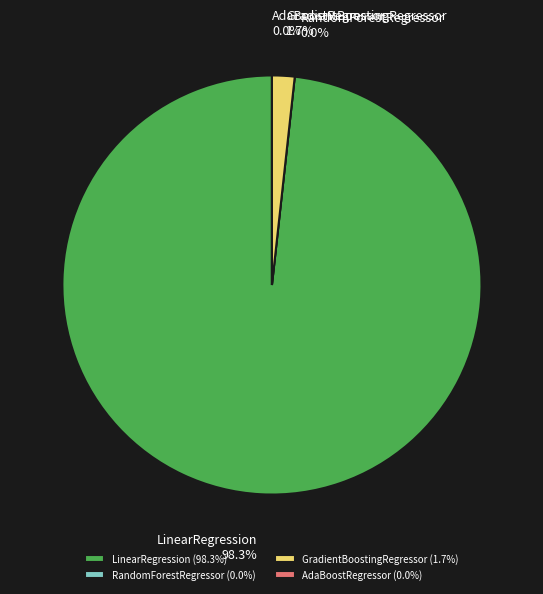

Which slice represents more than half of the pie?

LinearRegression